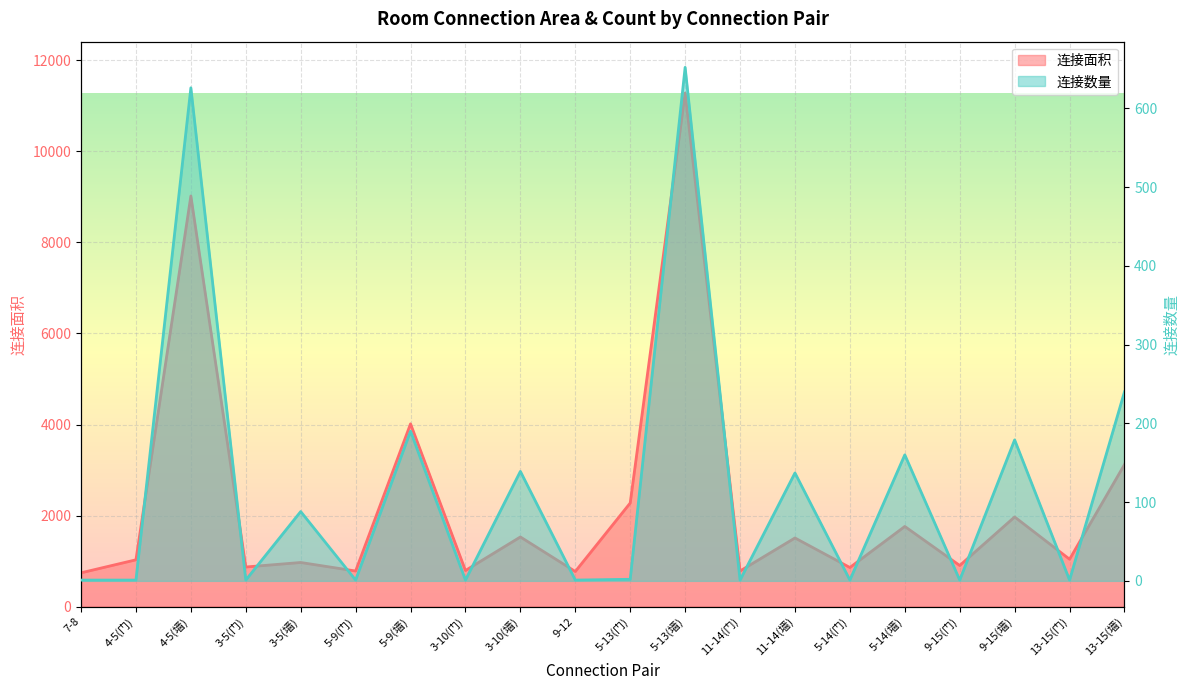

Rank the series at 5-9(墙) from lowest to highest value.

连接数量, 连接面积